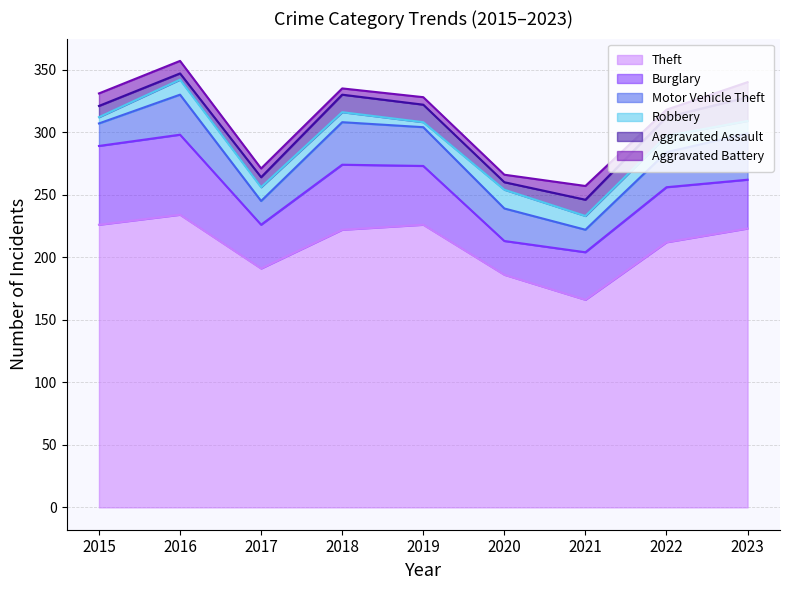

What is the difference between the highest and lowest values at 2018?

217